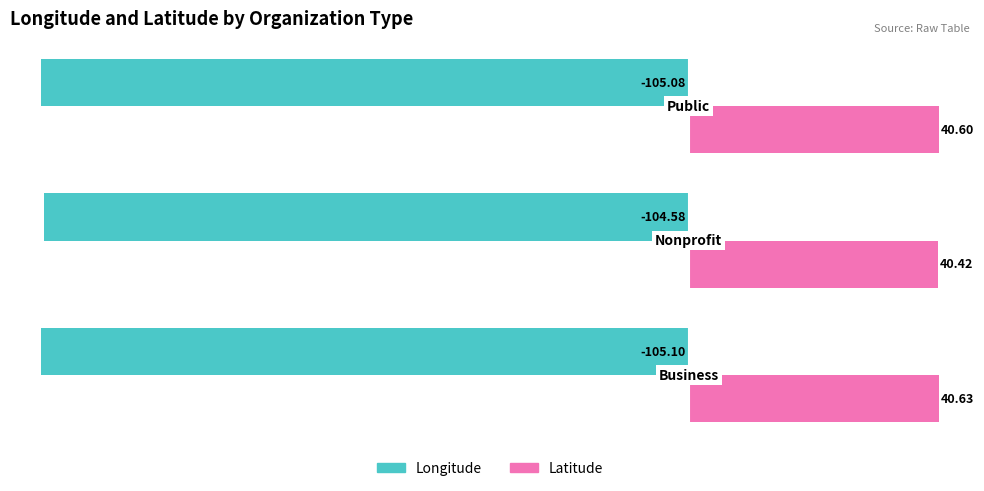

List the series in order of their overall mean, highest first.

Latitude, Longitude